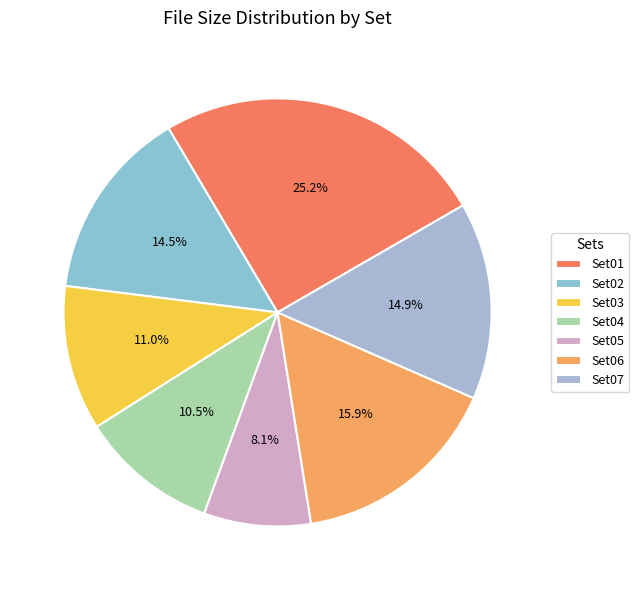

Do Set06 and Set02 together represent more than half of the pie?

No